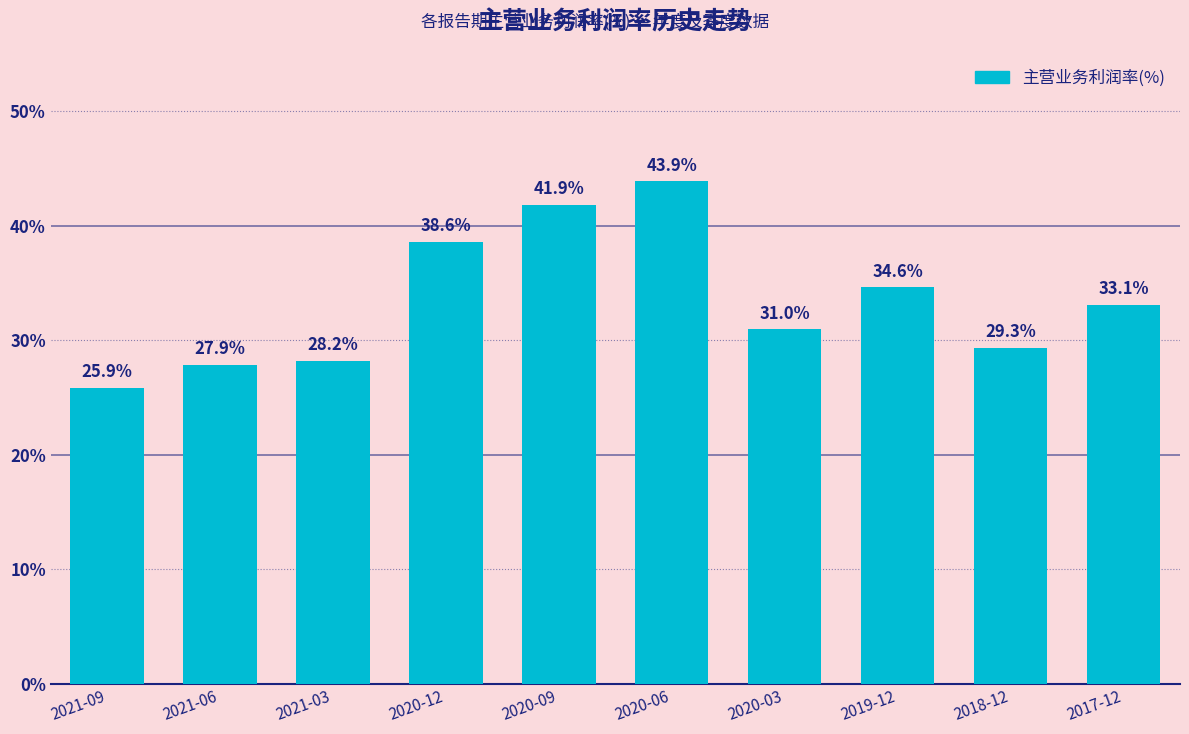

Rank the categories by value from highest to lowest.

2020-06, 2020-09, 2020-12, 2019-12, 2017-12, 2020-03, 2018-12, 2021-03, 2021-06, 2021-09